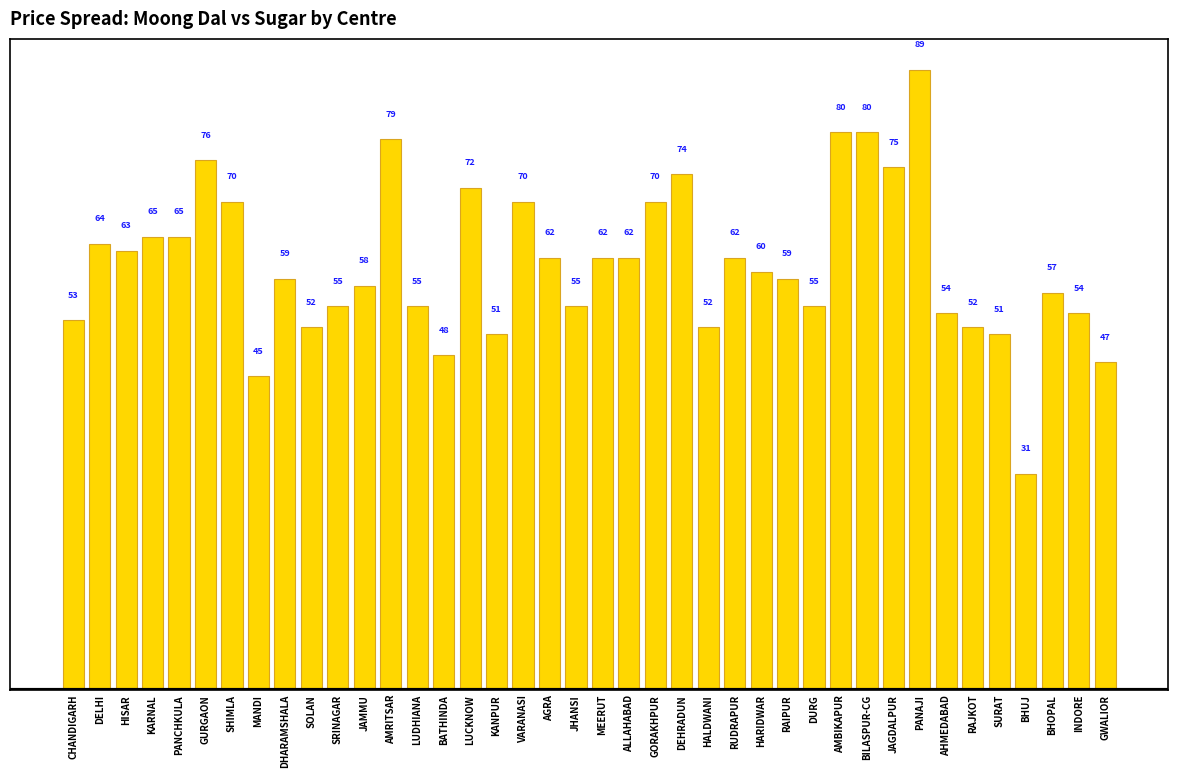

The value at MANDI is 79. True or false?

False